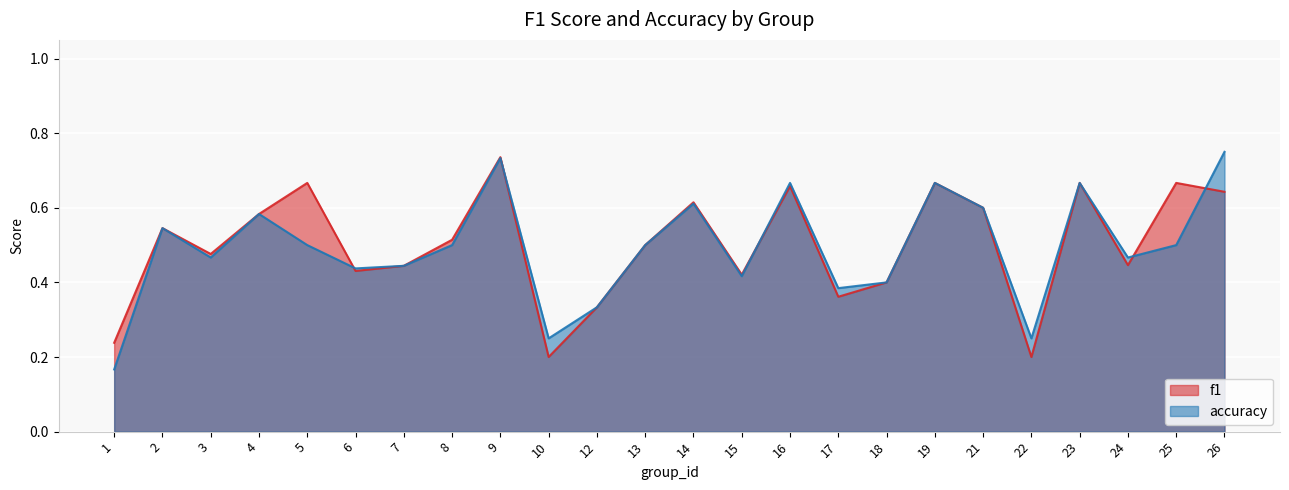

How many interior local valleys does the f1 series have?

7